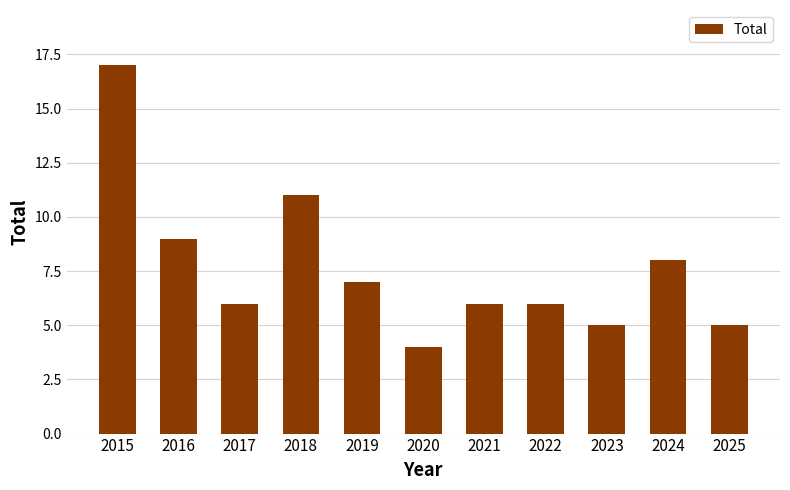

Count the number of categories in the chart.

11